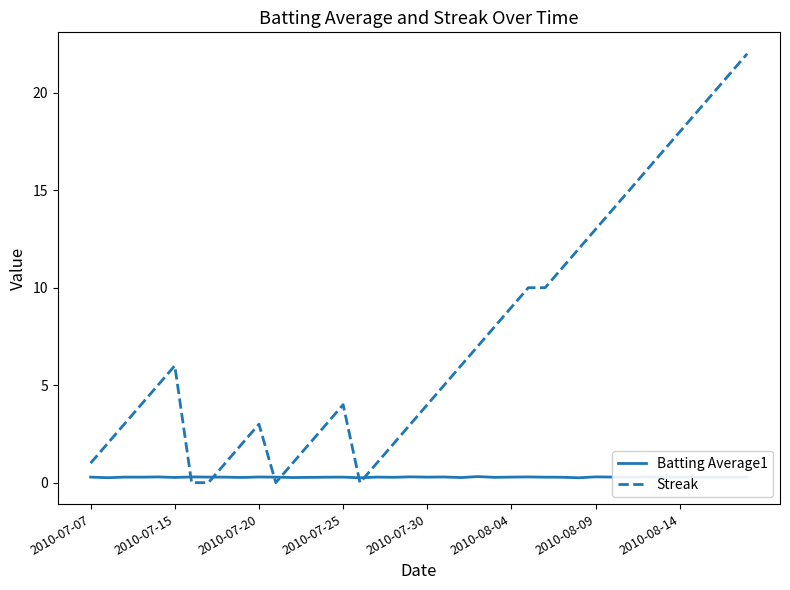

How many Batting Average1 values are between 0 and 1?

40